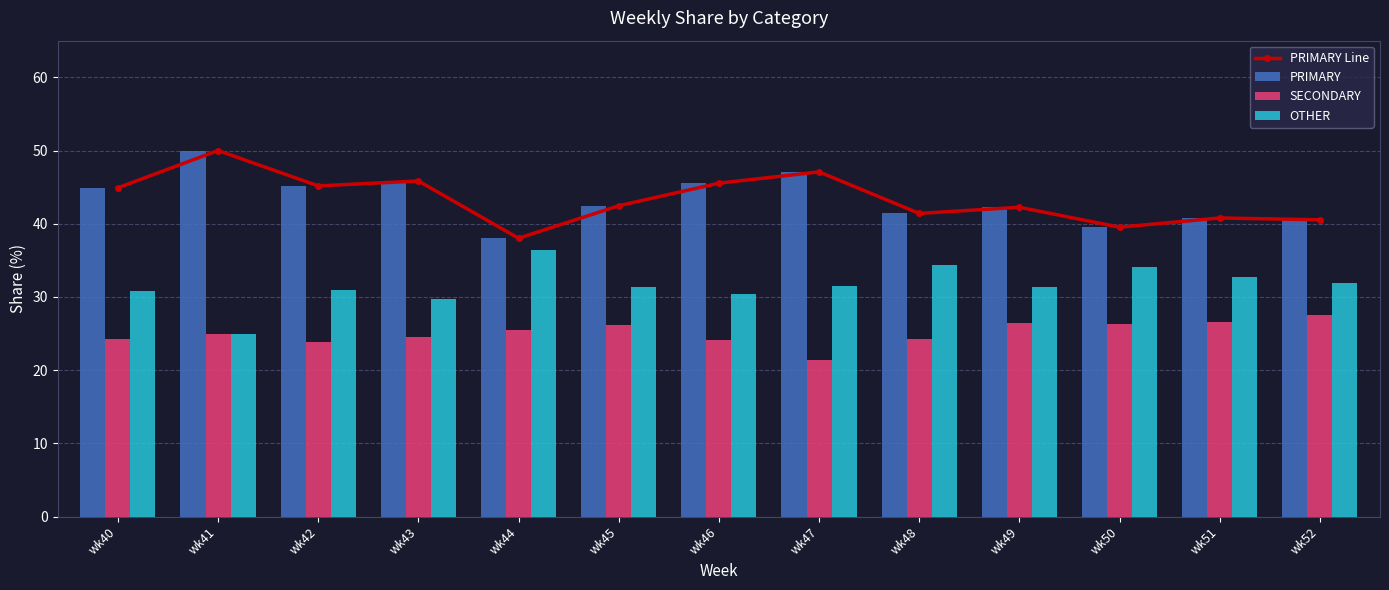

How many distinct data groups are displayed?

4